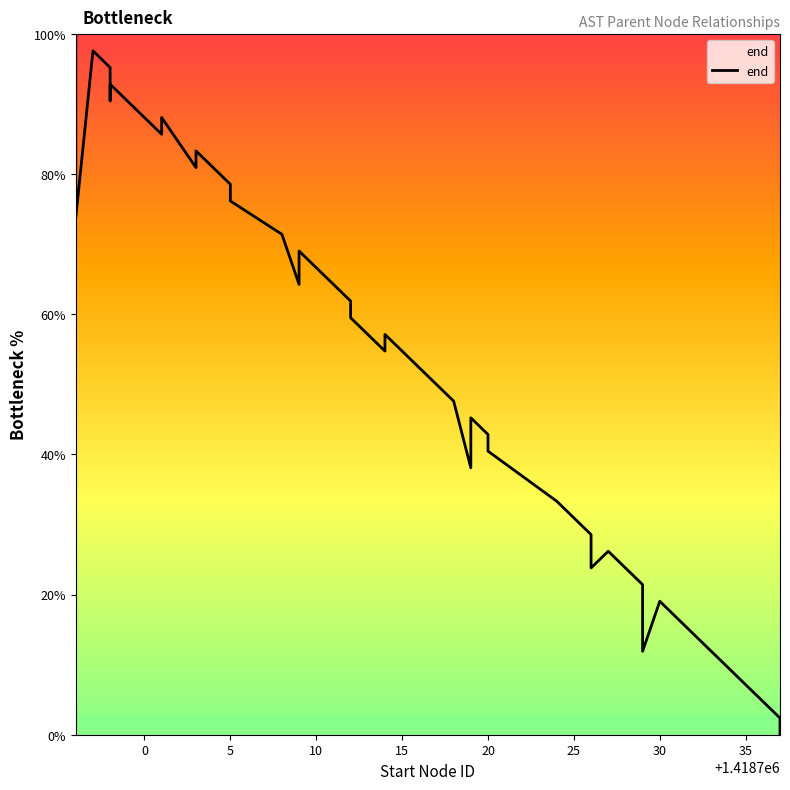

How many points are higher than both their immediate neighbors (excluding endpoints)?

9